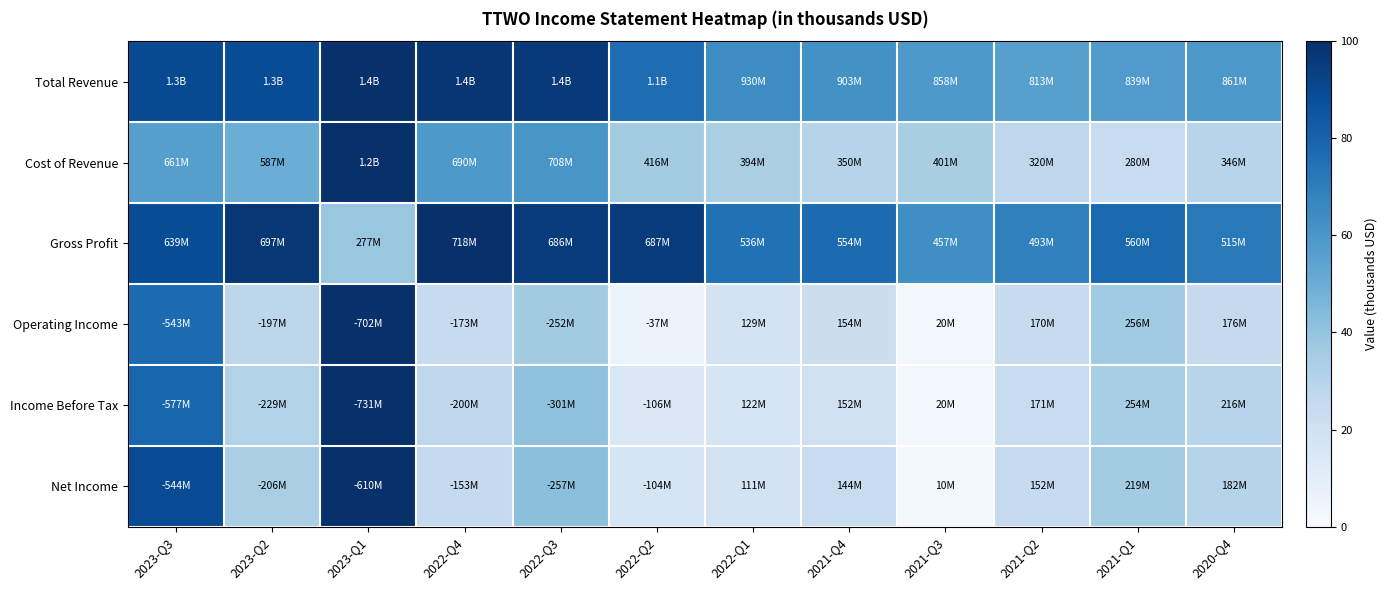

At which category is the sum across all series the highest?

2023-Q1